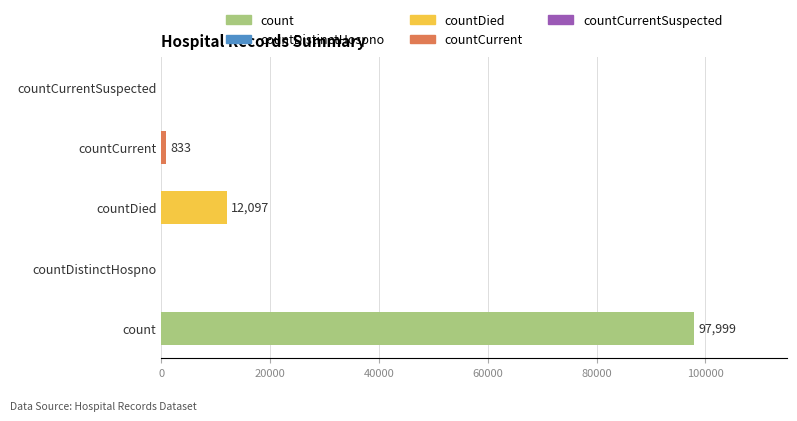

The chart shows a value of -42408 at countDistinctHospno. True or false?

False